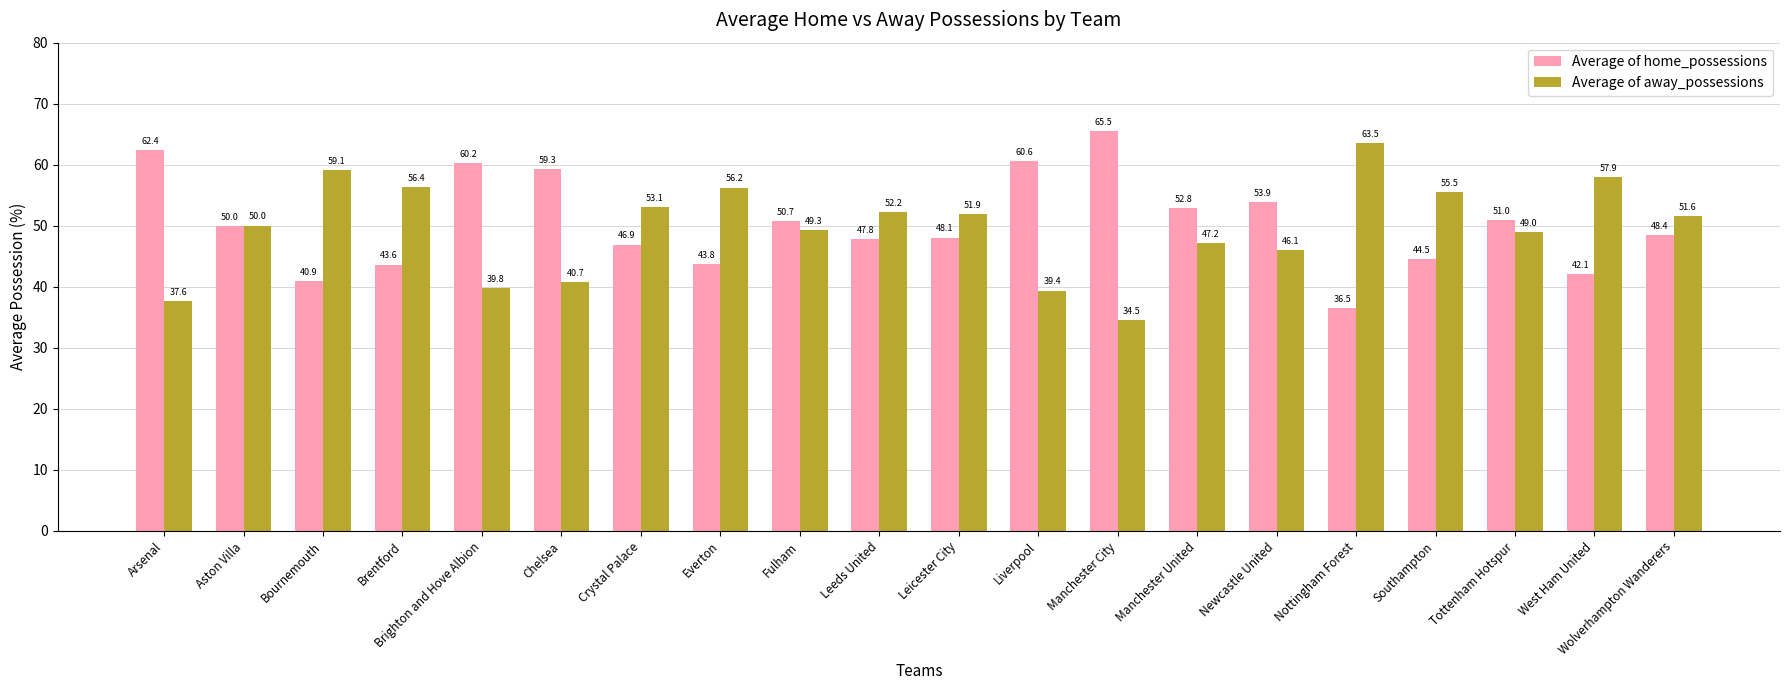

Reading right to left, list all the values displayed in this chart.

Average of home_possessions: Wolverhampton Wanderers=48.4	West Ham United=42.1	Tottenham Hotspur=51.0	Southampton=44.5	Nottingham Forest=36.5	Newcastle United=53.9	Manchester United=52.8	Manchester City=65.5	Liverpool=60.6	Leicester City=48.1	Leeds United=47.8	Fulham=50.7	Everton=43.8	Crystal Palace=46.9	Chelsea=59.3	Brighton and Hove Albion=60.2	Brentford=43.6	Bournemouth=40.9	Aston Villa=50.0	Arsenal=62.4
Average of away_possessions: Wolverhampton Wanderers=51.6	West Ham United=57.9	Tottenham Hotspur=49.0	Southampton=55.5	Nottingham Forest=63.5	Newcastle United=46.1	Manchester United=47.2	Manchester City=34.5	Liverpool=39.4	Leicester City=51.9	Leeds United=52.2	Fulham=49.3	Everton=56.2	Crystal Palace=53.1	Chelsea=40.7	Brighton and Hove Albion=39.8	Brentford=56.4	Bournemouth=59.1	Aston Villa=50.0	Arsenal=37.6